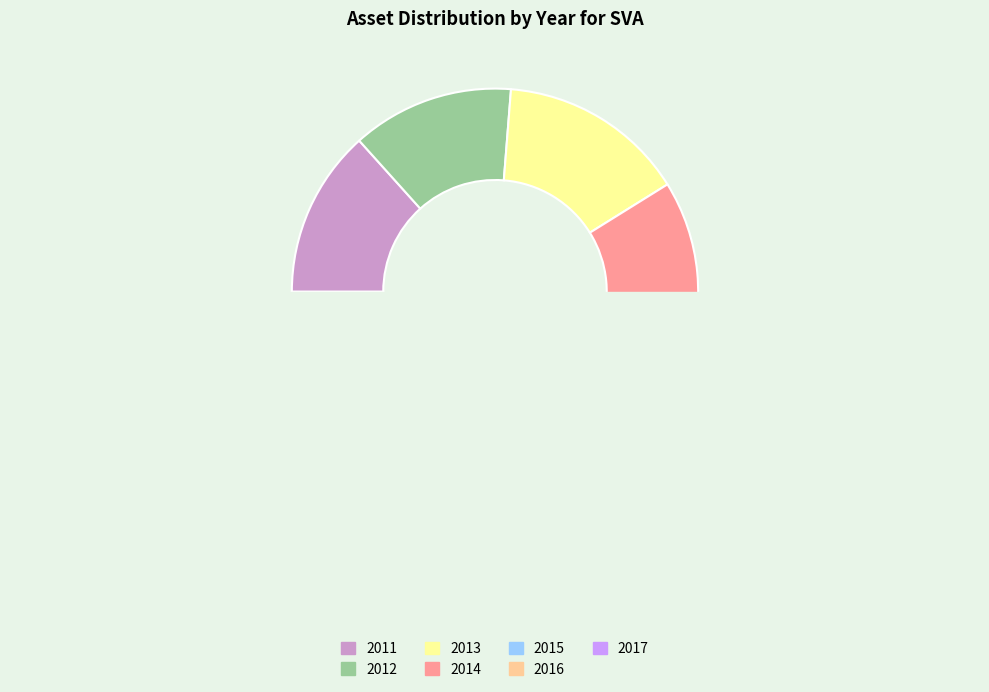

Is it true that 2017 is 11% of the pie?

False